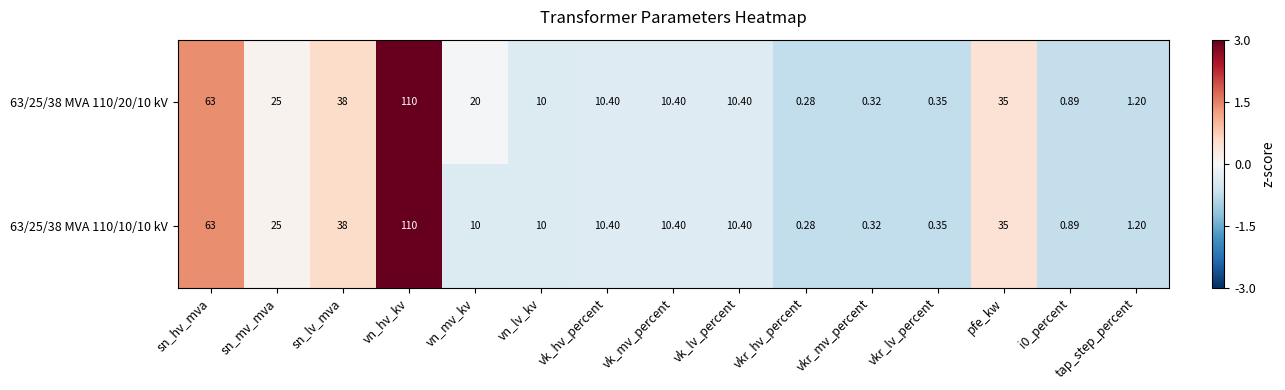

At which label is 63/25/38 MVA 110/10/10 kV closest to 55?

sn_hv_mva